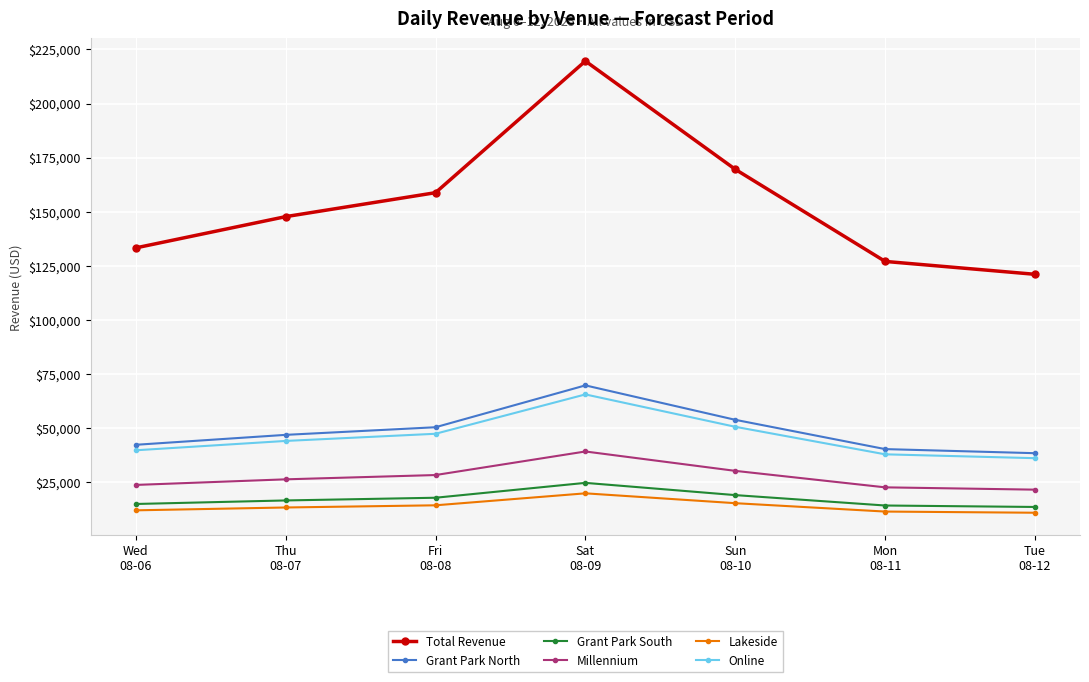

At which category is the sum across all series the highest?

Sat
08-09